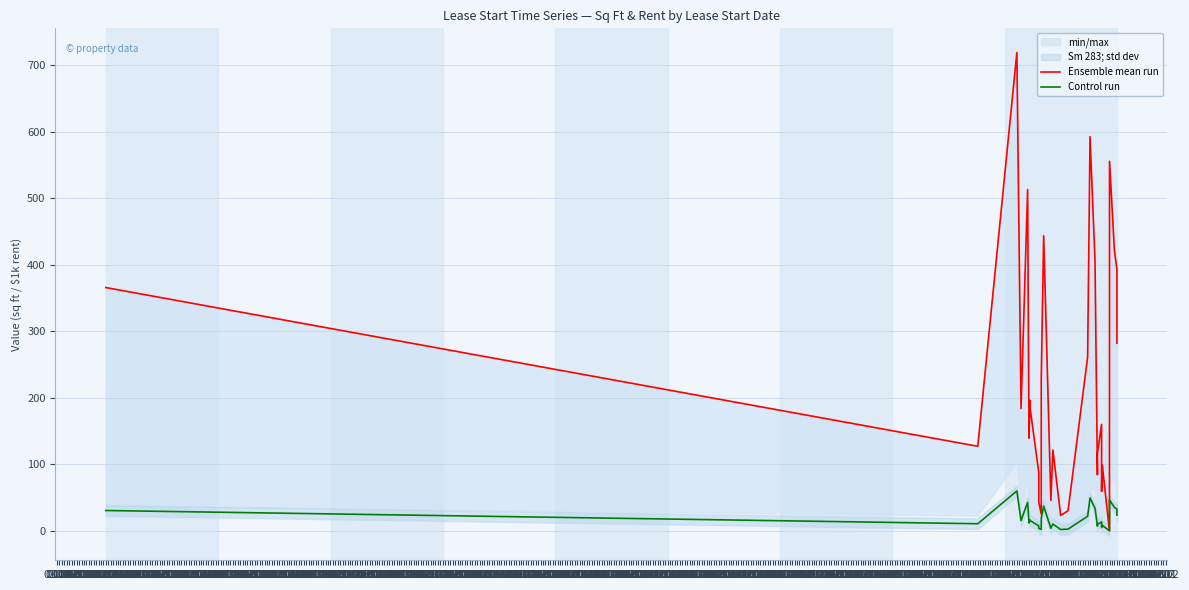

What is the sum of the Ensemble mean run values at 01.02 and 01.03?

388.6